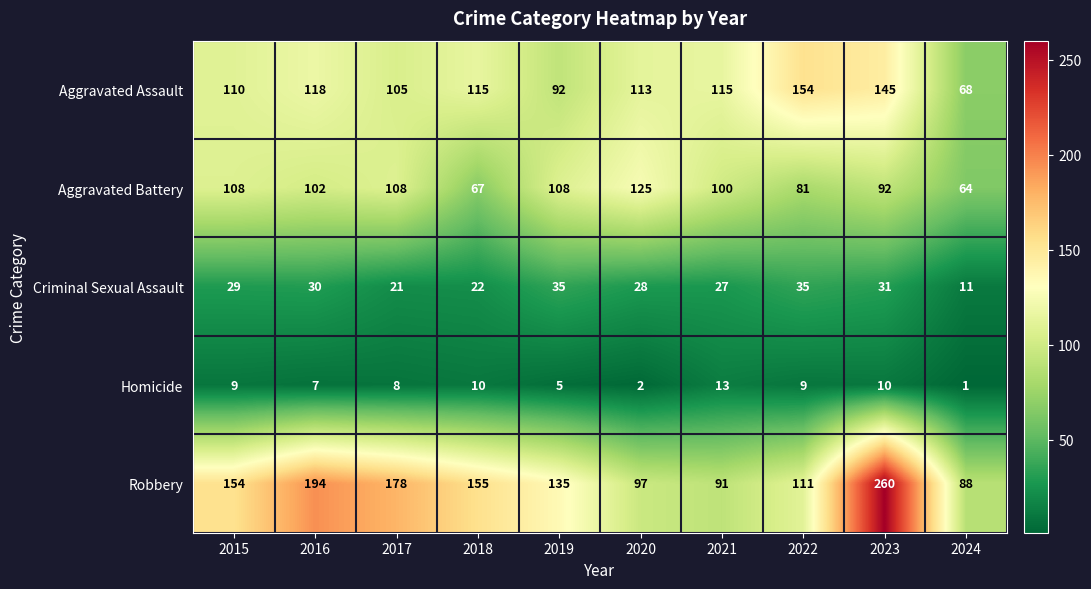

How many data points in Criminal Sexual Assault are less than 29?

5